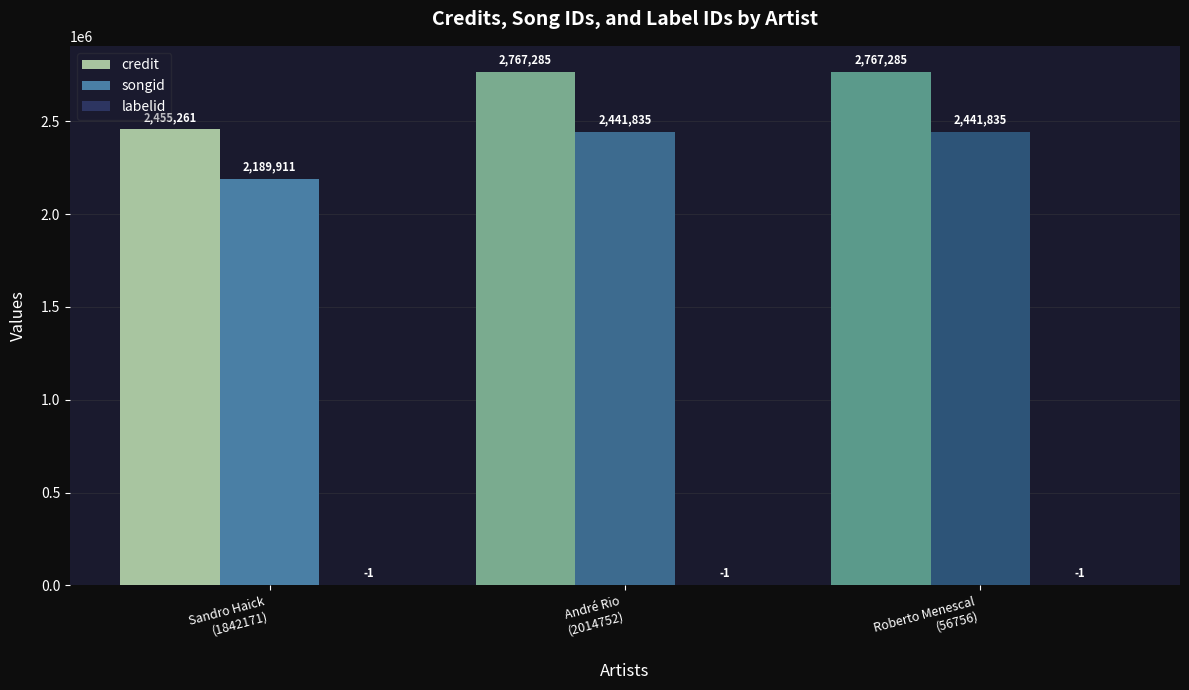

What is the sum of all credit values?

7989831